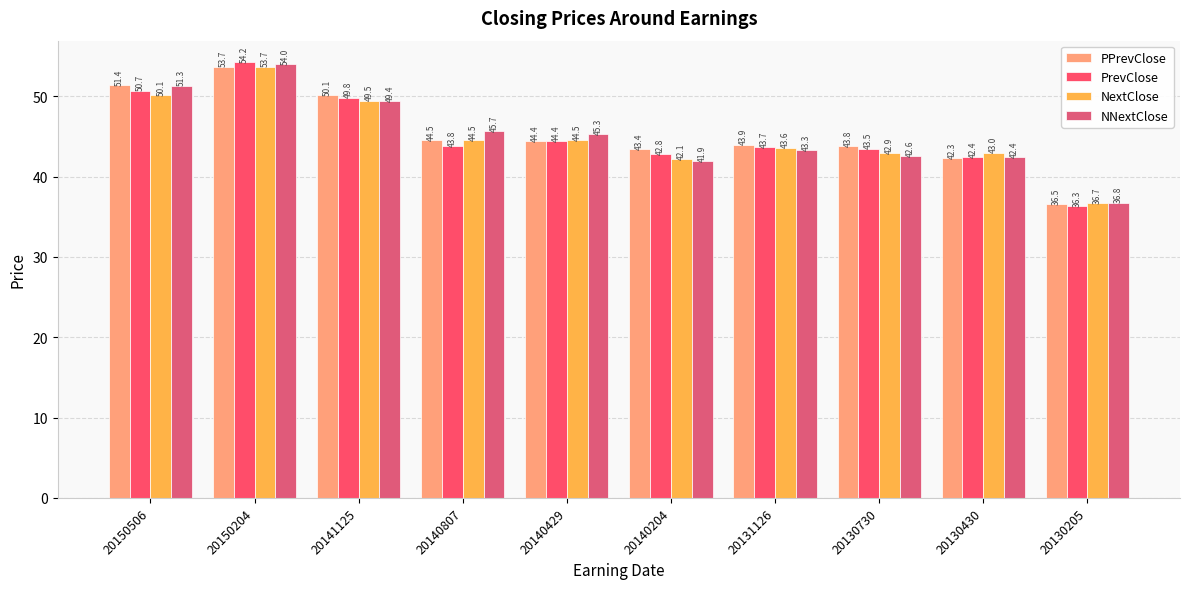

Reading right to left, list all the values displayed in this chart.

PPrevClose: 20130205=36.5	20130430=42.3	20130730=43.8	20131126=43.9	20140204=43.4	20140429=44.4	20140807=44.5	20141125=50.1	20150204=53.7	20150506=51.4
PrevClose: 20130205=36.3	20130430=42.4	20130730=43.5	20131126=43.7	20140204=42.8	20140429=44.4	20140807=43.8	20141125=49.8	20150204=54.2	20150506=50.7
NextClose: 20130205=36.7	20130430=43.0	20130730=42.9	20131126=43.6	20140204=42.1	20140429=44.5	20140807=44.5	20141125=49.5	20150204=53.7	20150506=50.1
NNextClose: 20130205=36.8	20130430=42.4	20130730=42.6	20131126=43.3	20140204=41.9	20140429=45.3	20140807=45.7	20141125=49.4	20150204=54.0	20150506=51.3